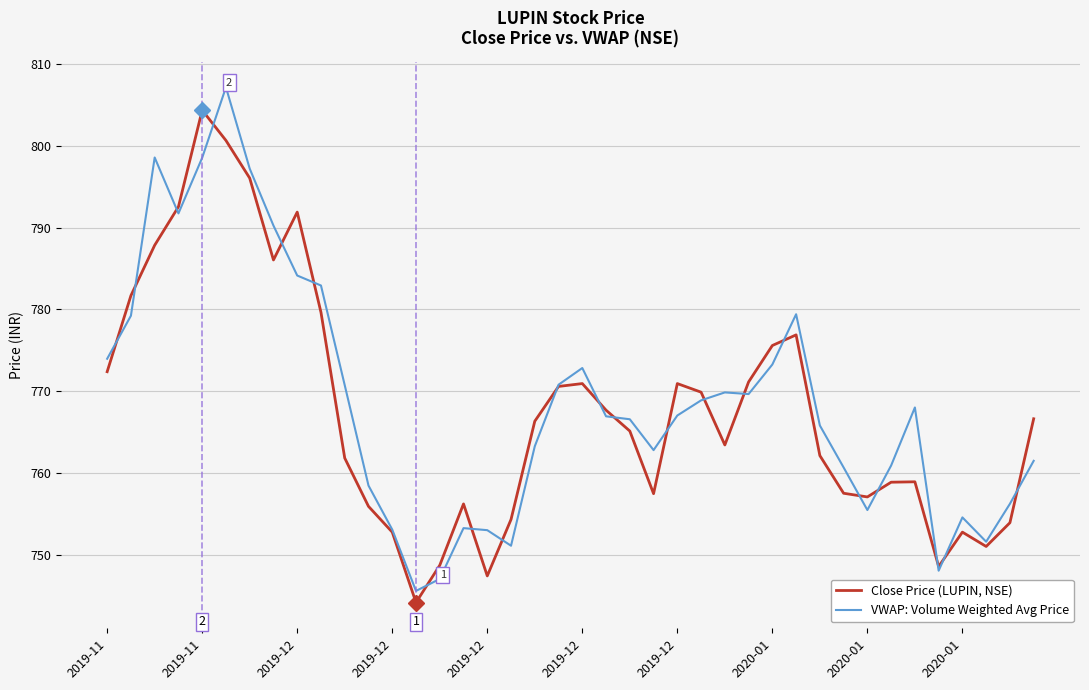

What is the minimum value for VWAP: Volume Weighted Avg Price?

745.6